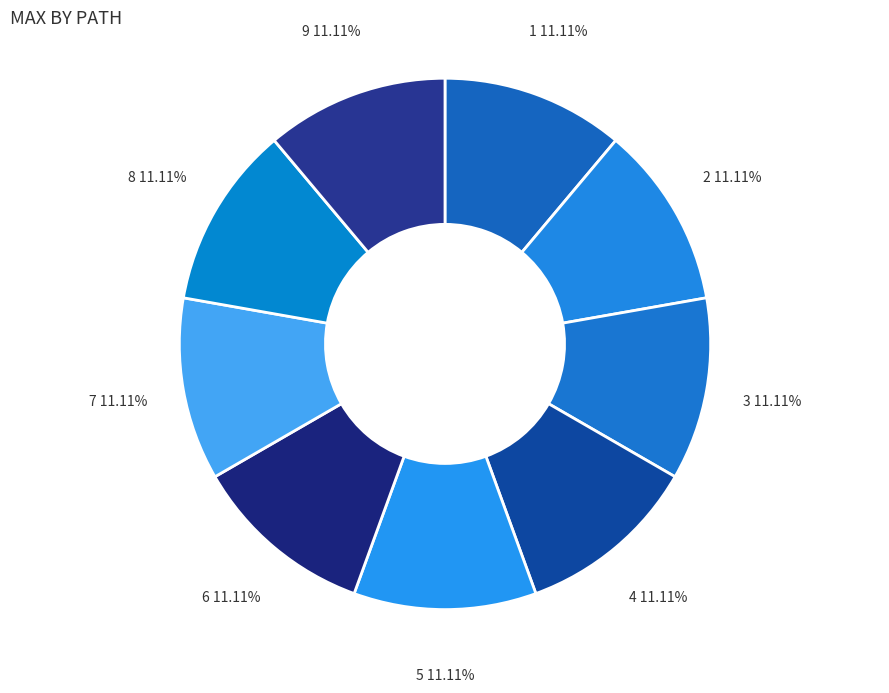

How many segments does this pie chart have?

9